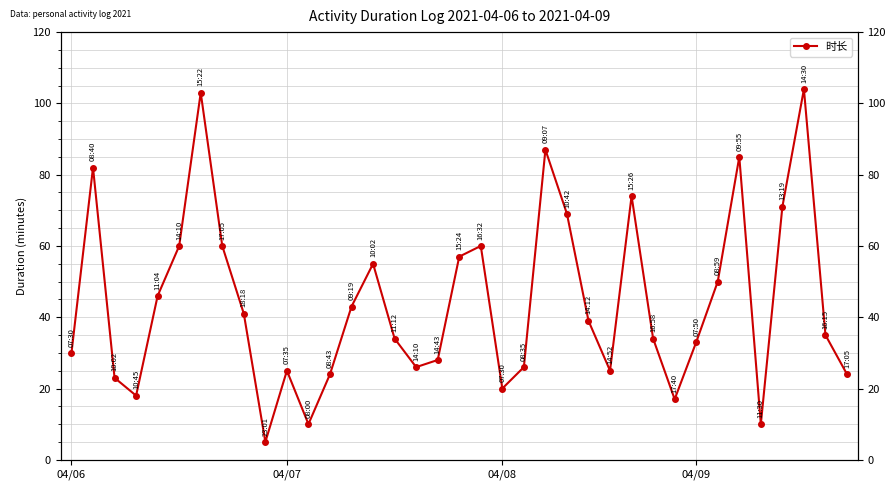

What is the average value?

44